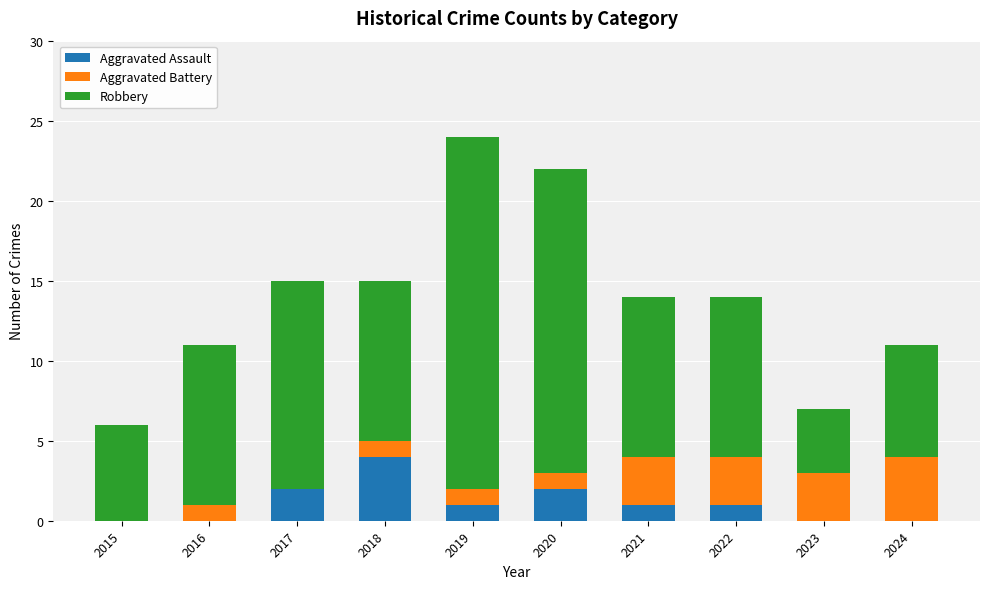

What is the average value of the Aggravated Assault series?

1